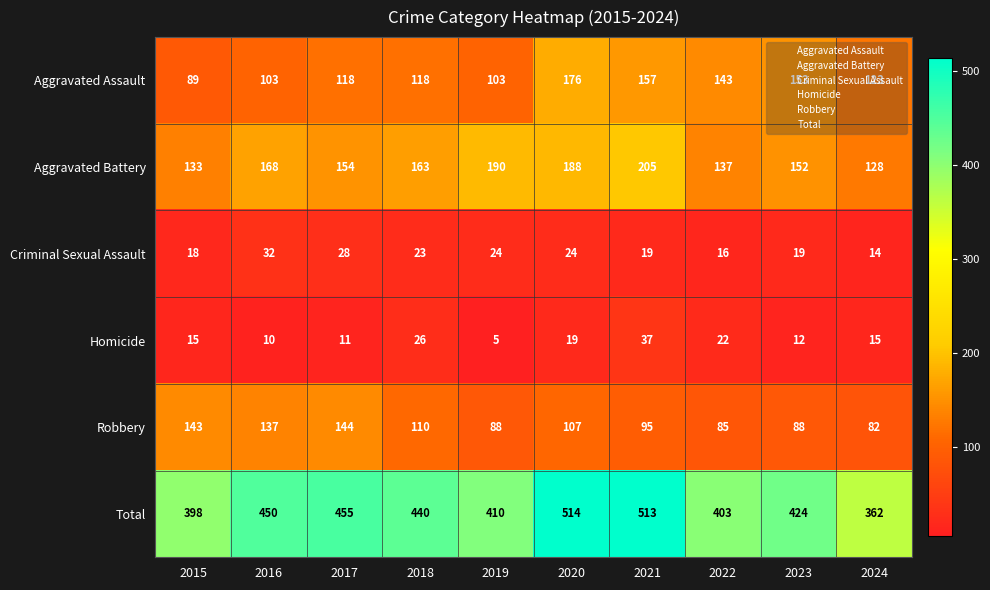

At how many categories does at least one series exceed 220?

10